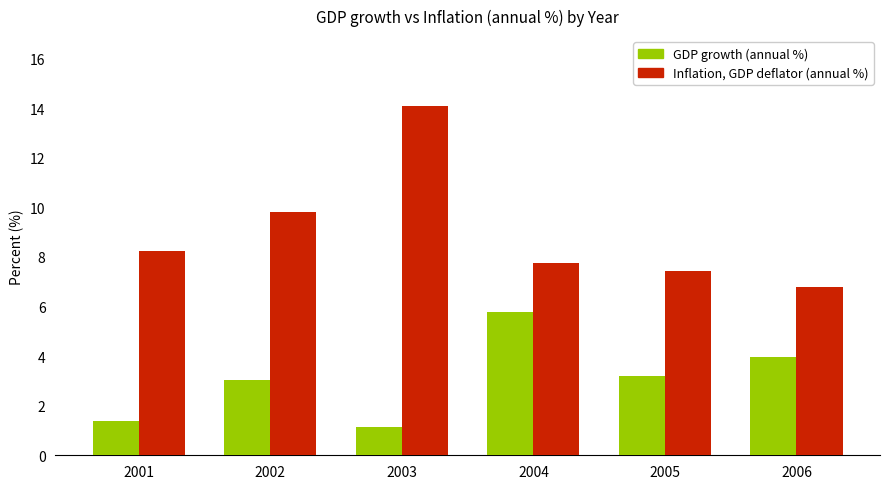

Read the GDP growth (annual %) value at 2006.

4.0